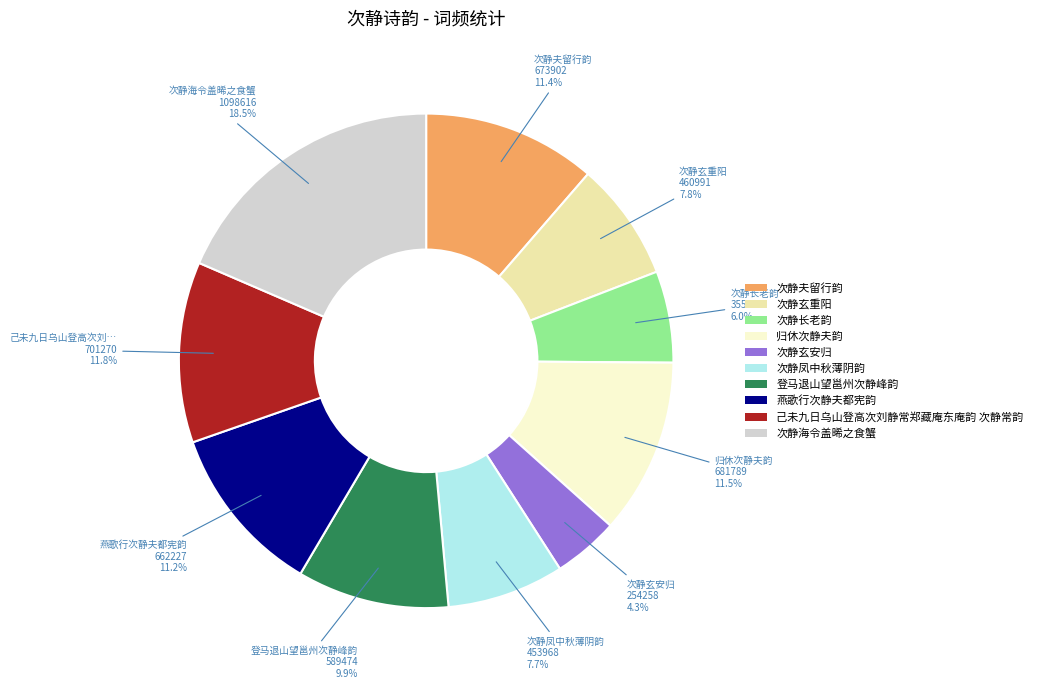

What percentage is NOT represented by 登马退山望邕州次静峰韵?

90.1%